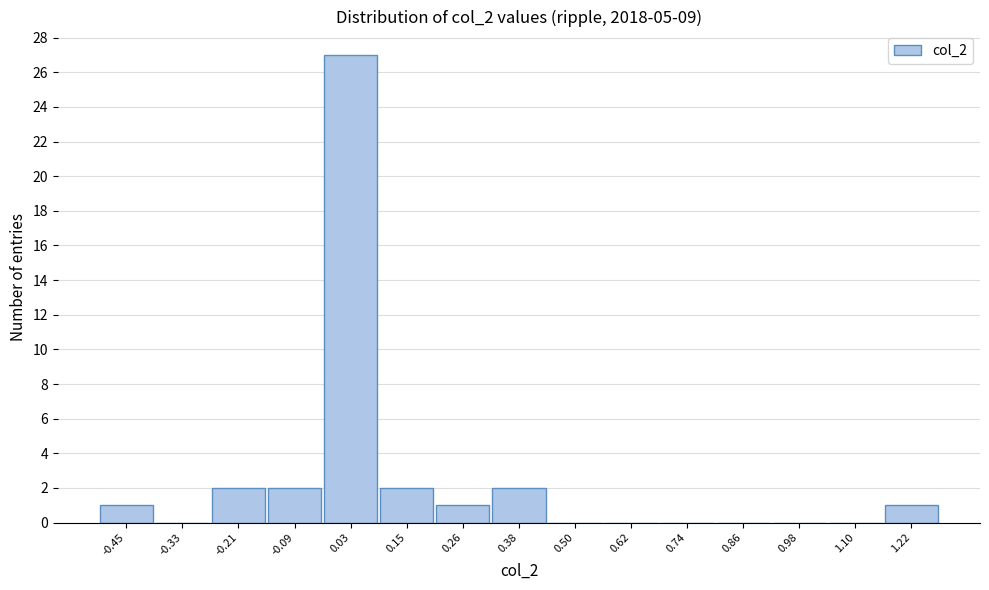

Which range on the x-axis has the tallest bar?

-0.04 to 0.08